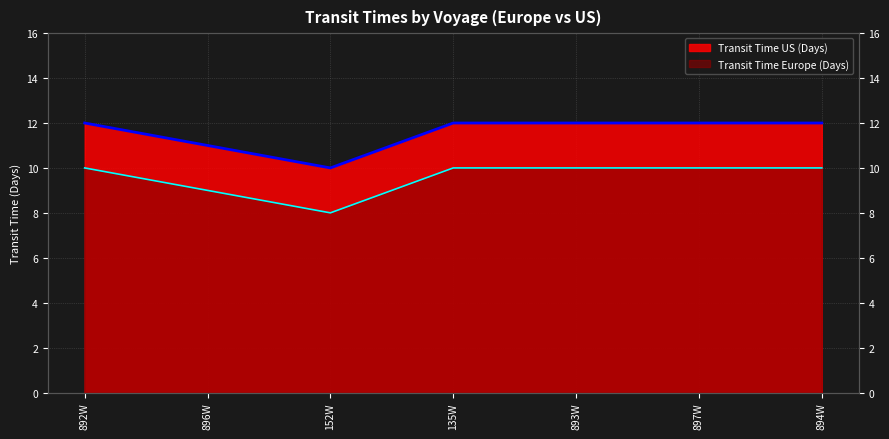

What is the difference between the second highest and minimum values in the Transit Time Europe (Days) series?

2